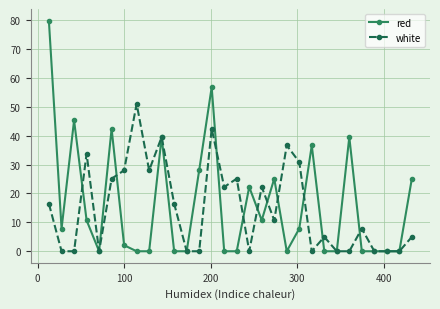

What is the difference between the maximum and minimum values in the red series?

79.8